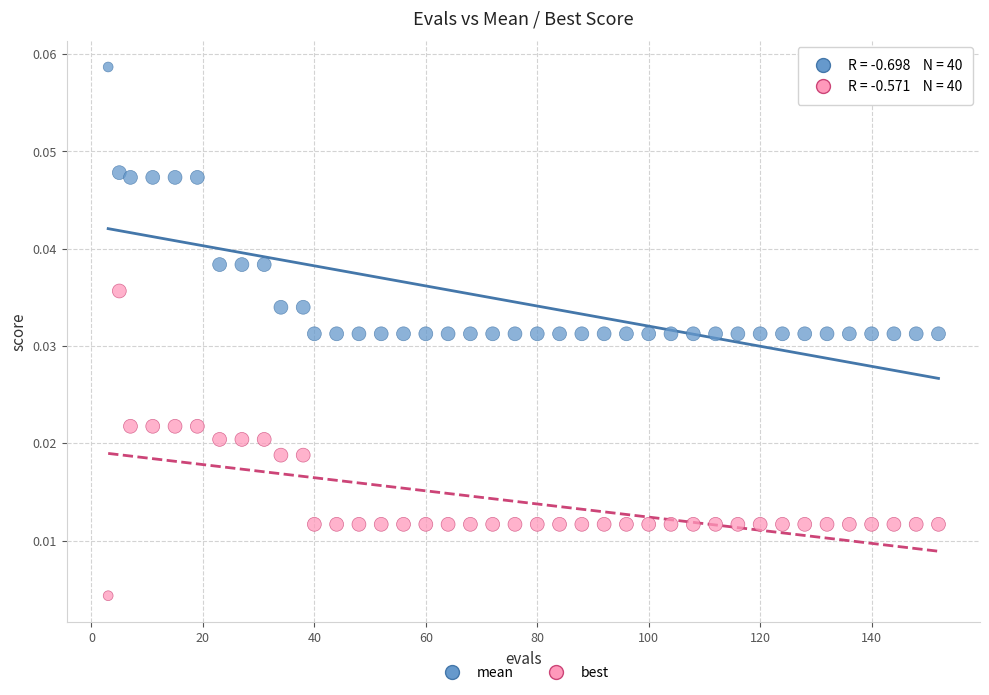

What are all the series names shown in the legend?

mean, best